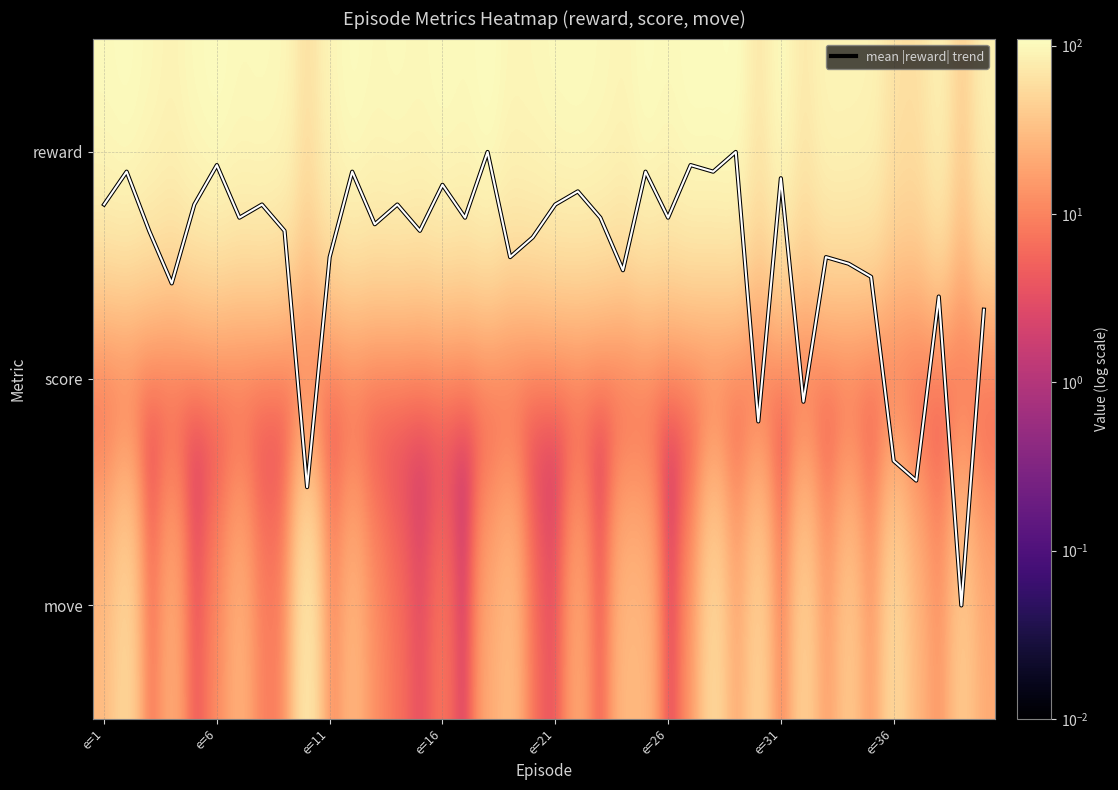

At how many categories does at least one series exceed 99?

20